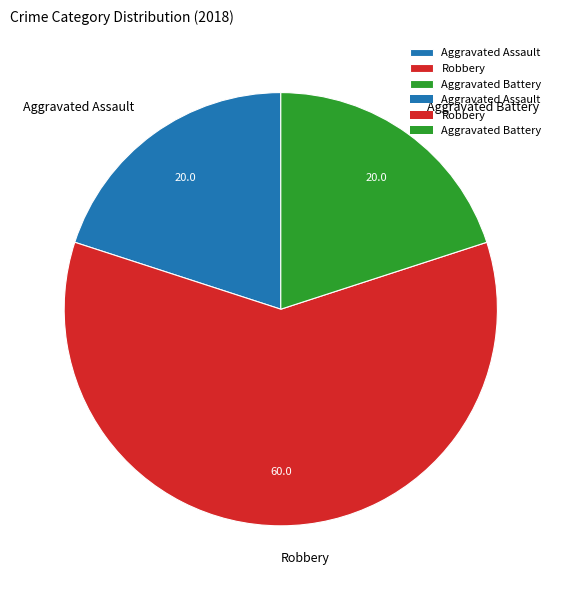

Is it true that Aggravated Assault is 20% of the pie?

True